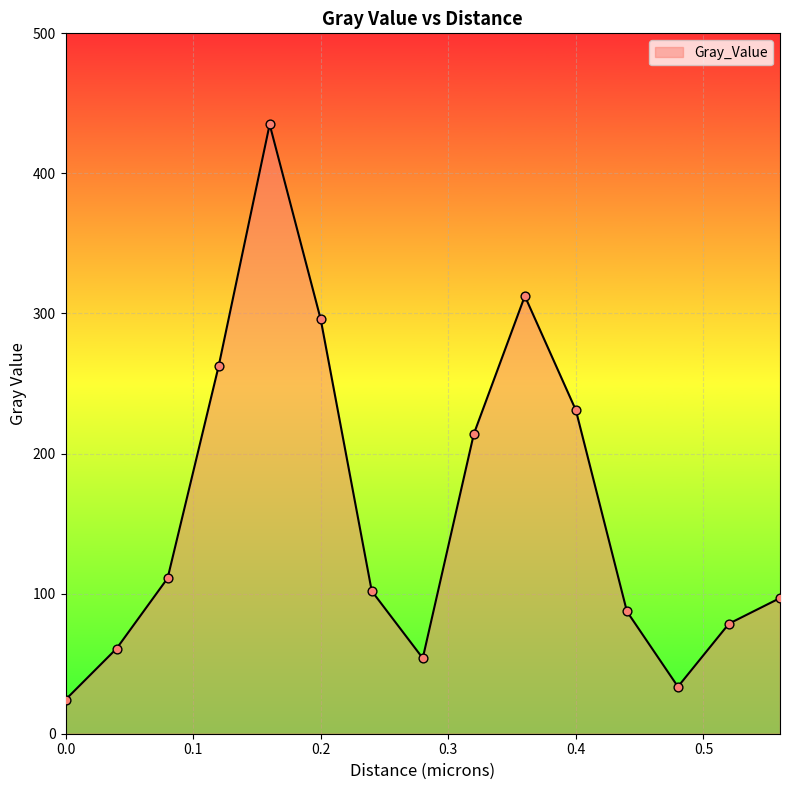

What is the minimum value shown in the chart?

24.3